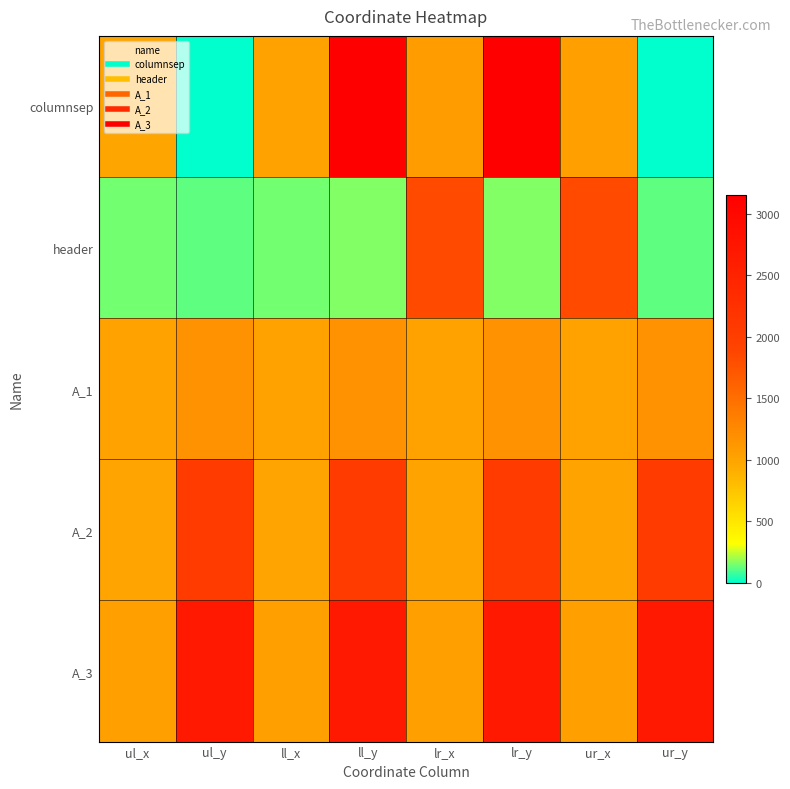

List the series in order of their overall mean, highest first.

A_3, A_2, columnsep, A_1, header